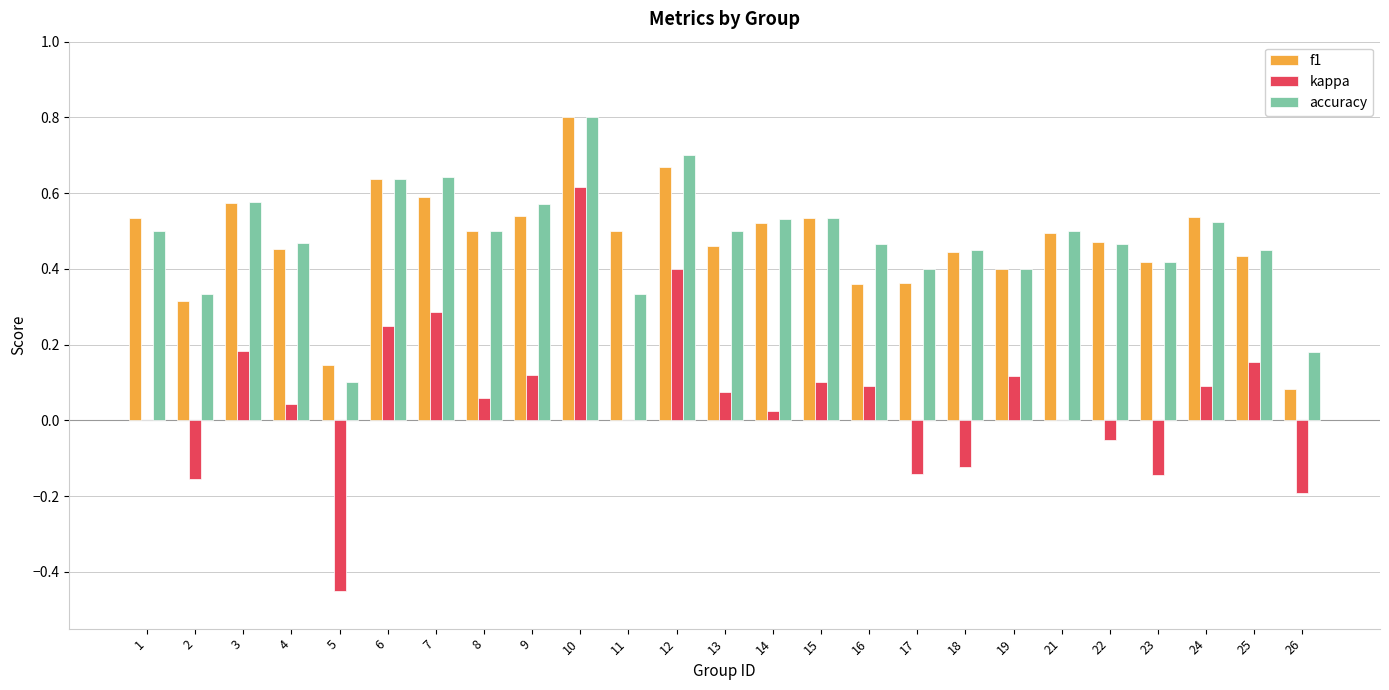

What is the maximum value for f1?

0.8